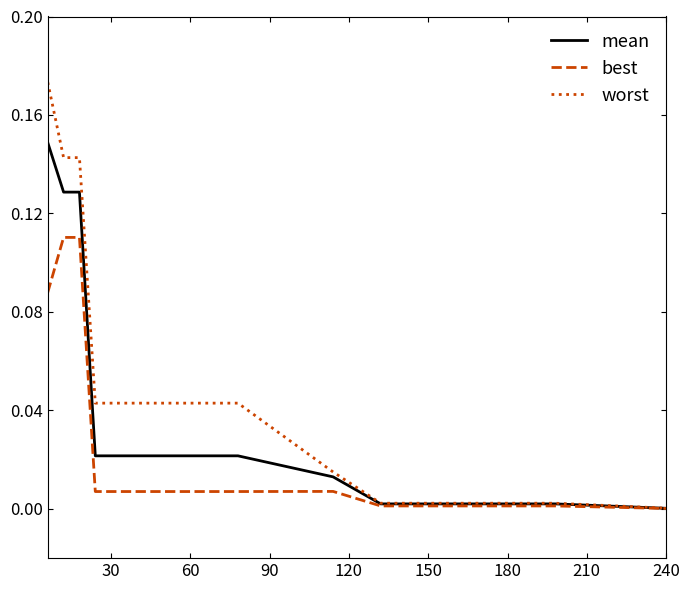

Which series has the largest total across all categories?

worst